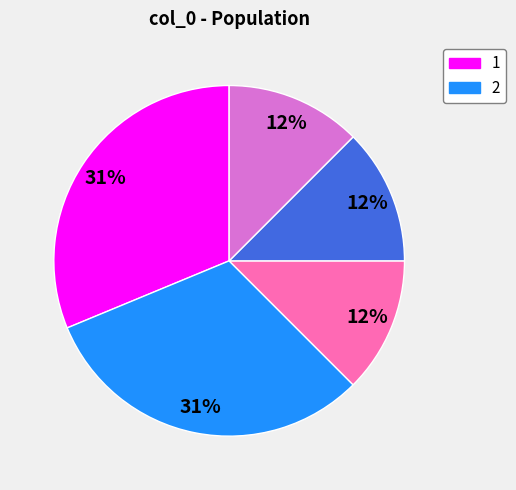

To the nearest percent, what is the difference between the largest and smallest slice percentages?

19%